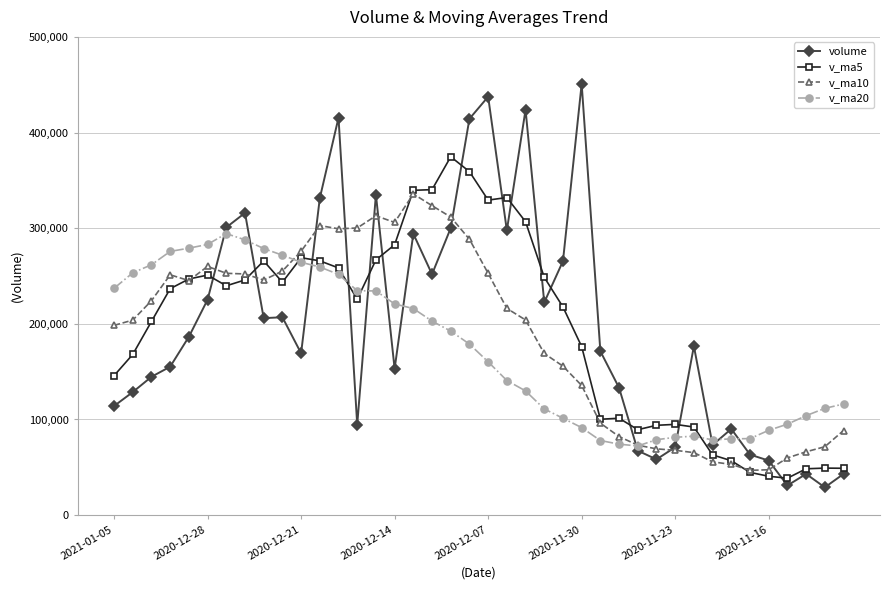

Rank the series by their maximum value, from highest to lowest.

volume, v_ma5, v_ma10, v_ma20